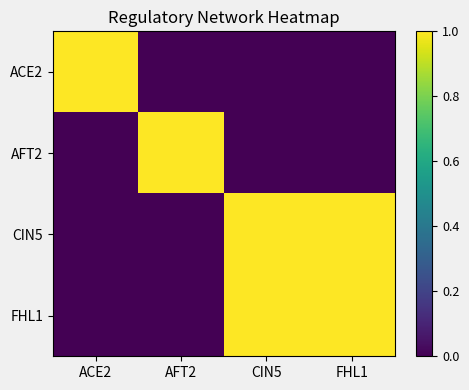

Which series has the largest total across all categories?

CIN5